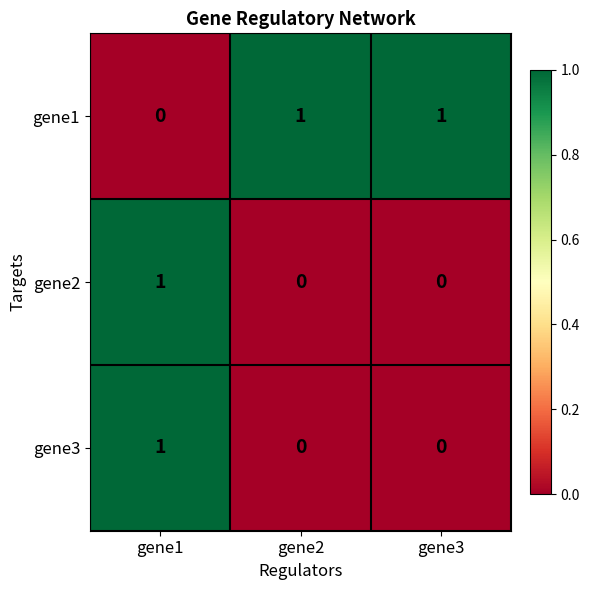

At how many categories does at least one series exceed 0?

3